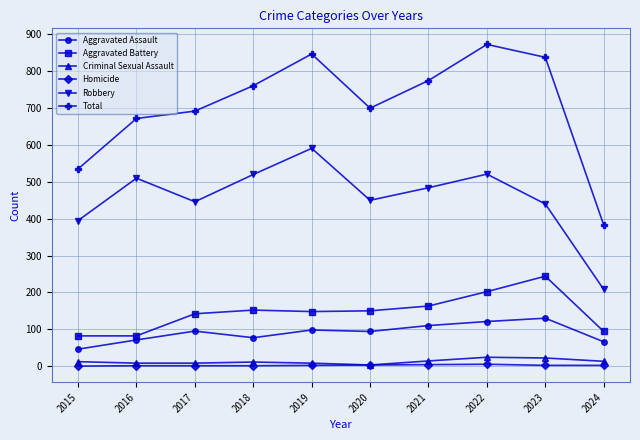

What is the value of the Criminal Sexual Assault point at the 4th from the left?

11